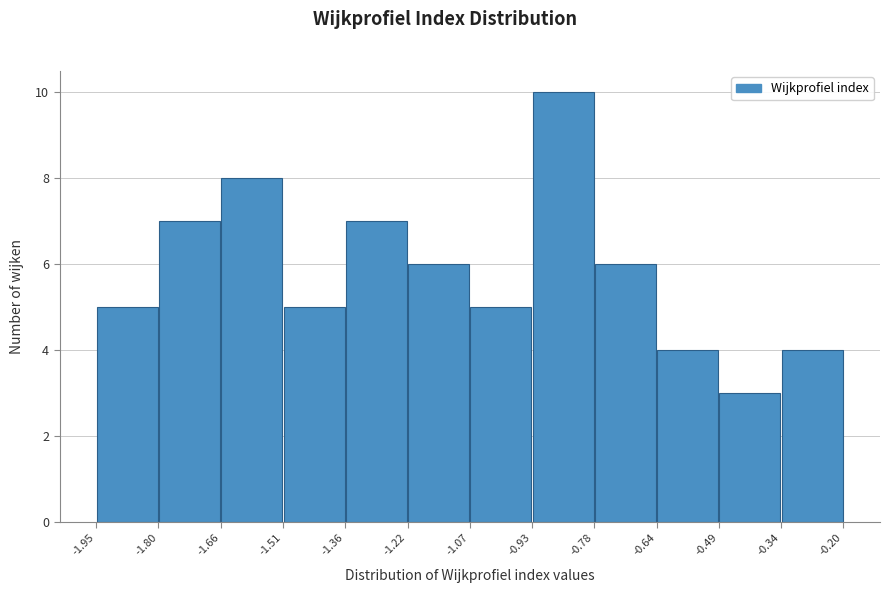

How tall is the bar that spans -1.66 to -1.51 on the x-axis? The values are not printed on the chart, so give them approximately, as read against the axis.

8